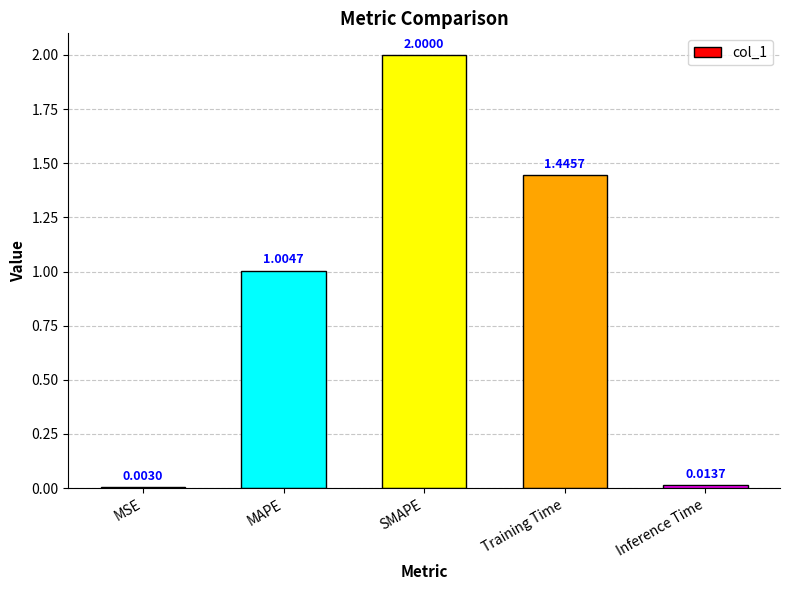

Count the number of values greater than 1.

3